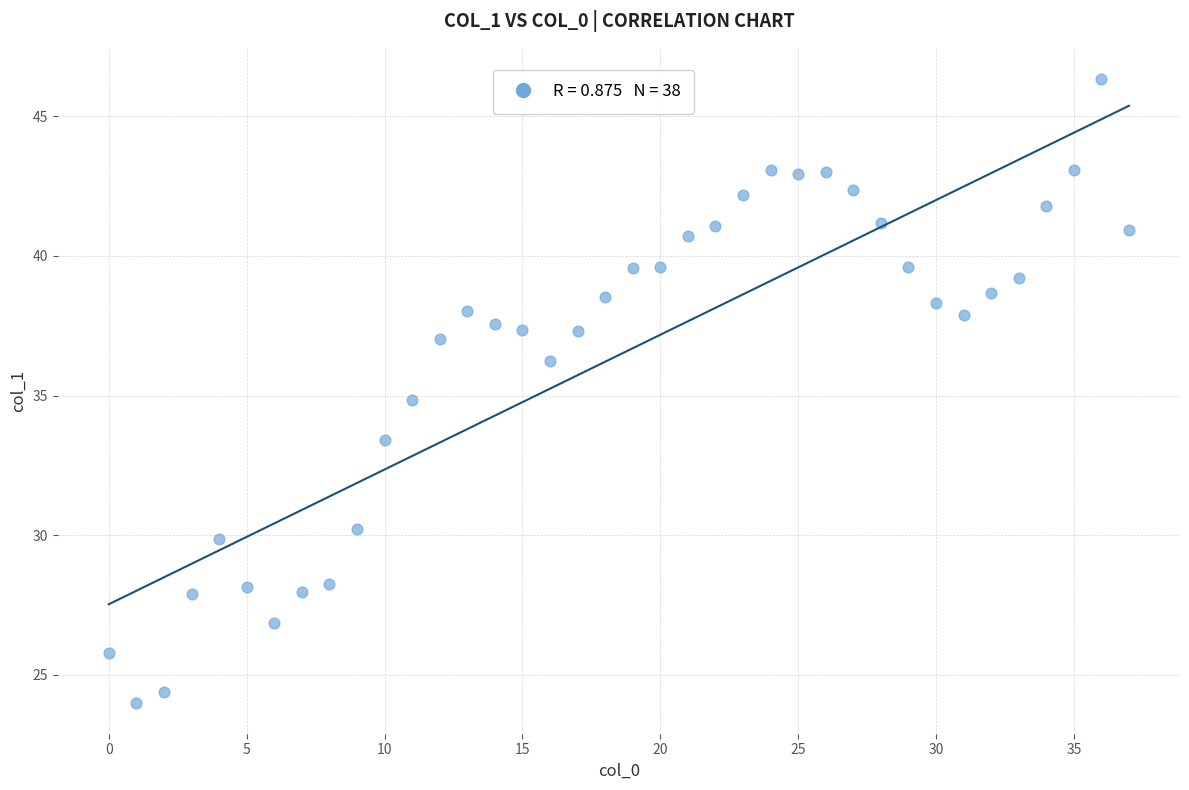

What is the range of Y values (max minus min)?

22.3